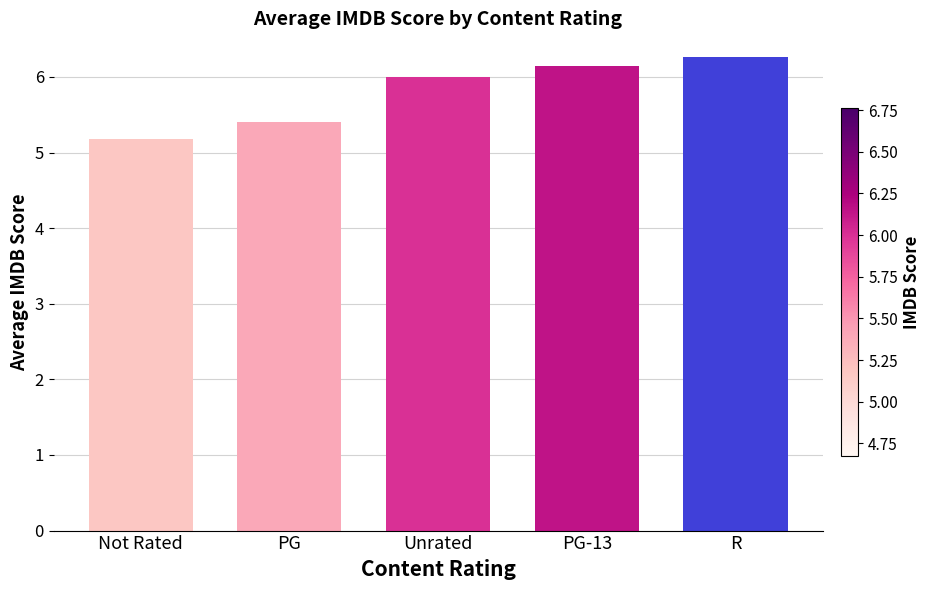

What is the approximate value at Not Rated?

5.2